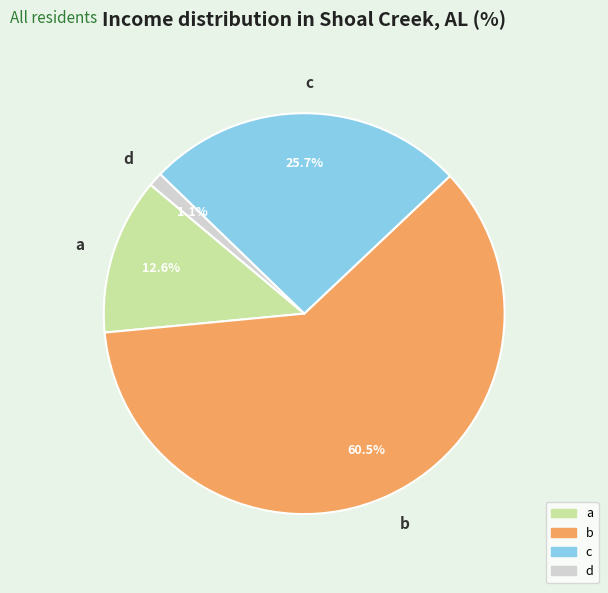

What percentage do a and c together represent?

38.3%